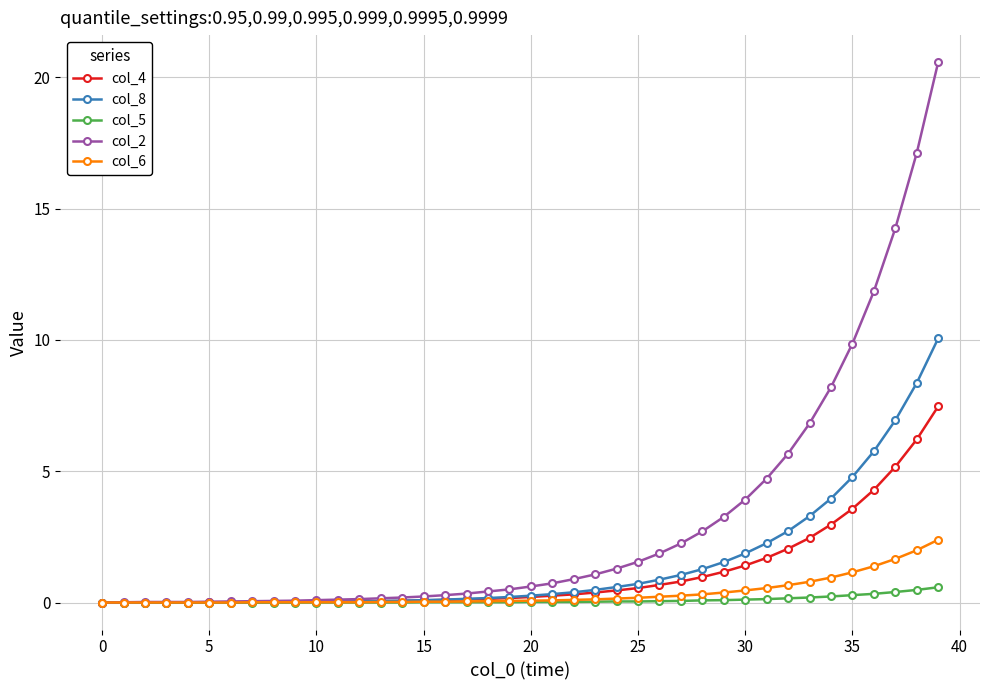

Which series has the largest total across all categories?

col_2